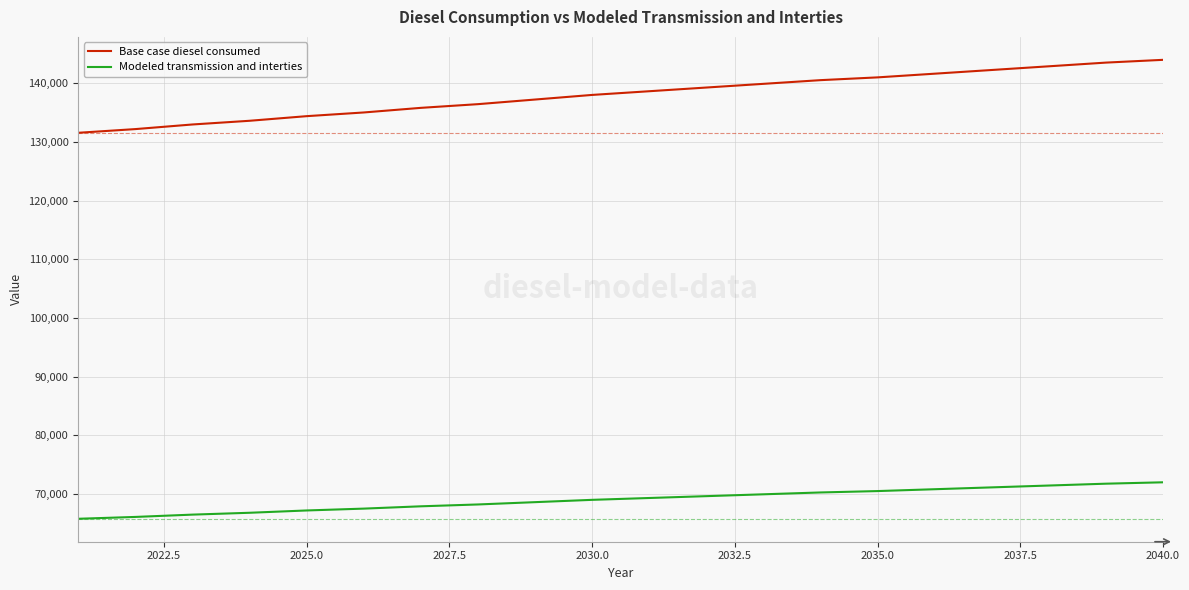

What is the smallest value displayed?

65792.9